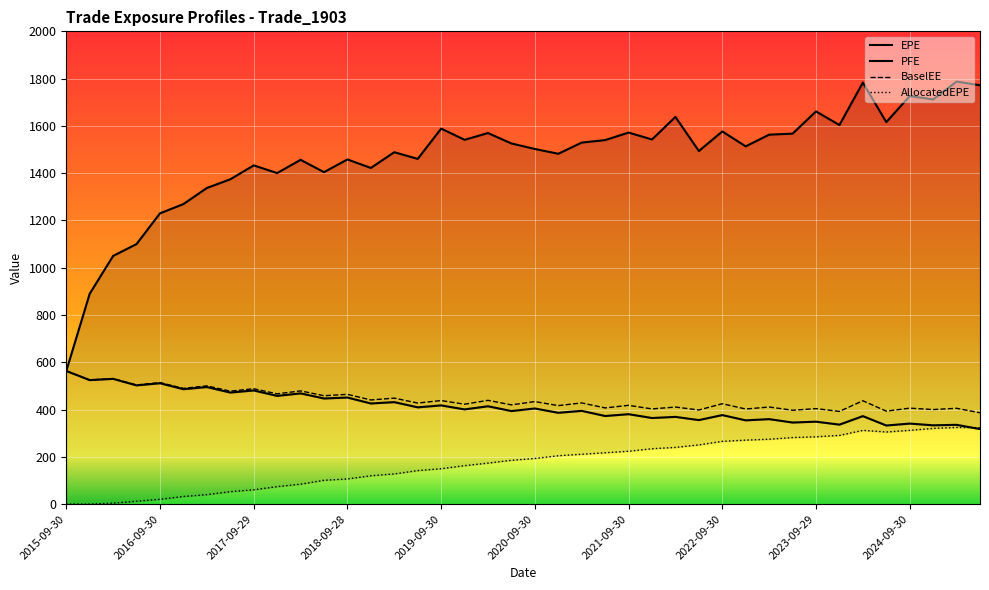

What is the maximum value for BaselEE?

563.1